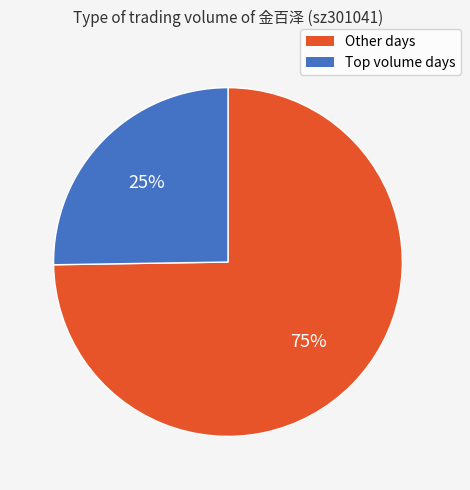

To the nearest percent, what is the difference between the largest and smallest slice percentages?

50%